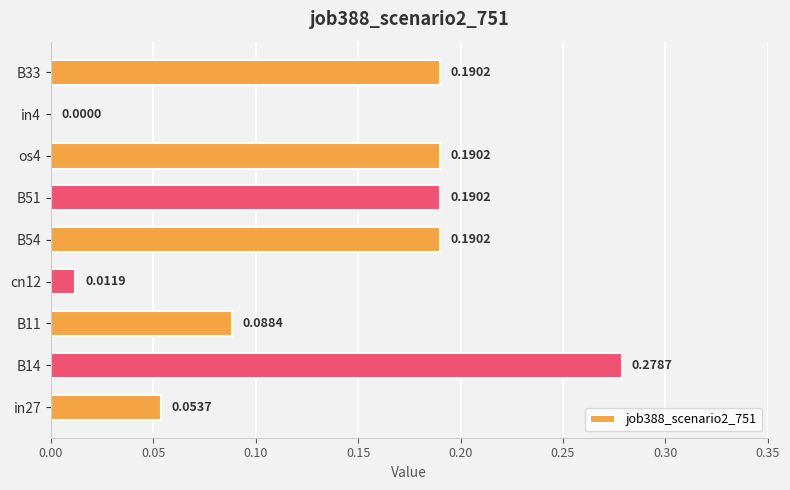

At which category does the chart reach its peak across all series?

B14